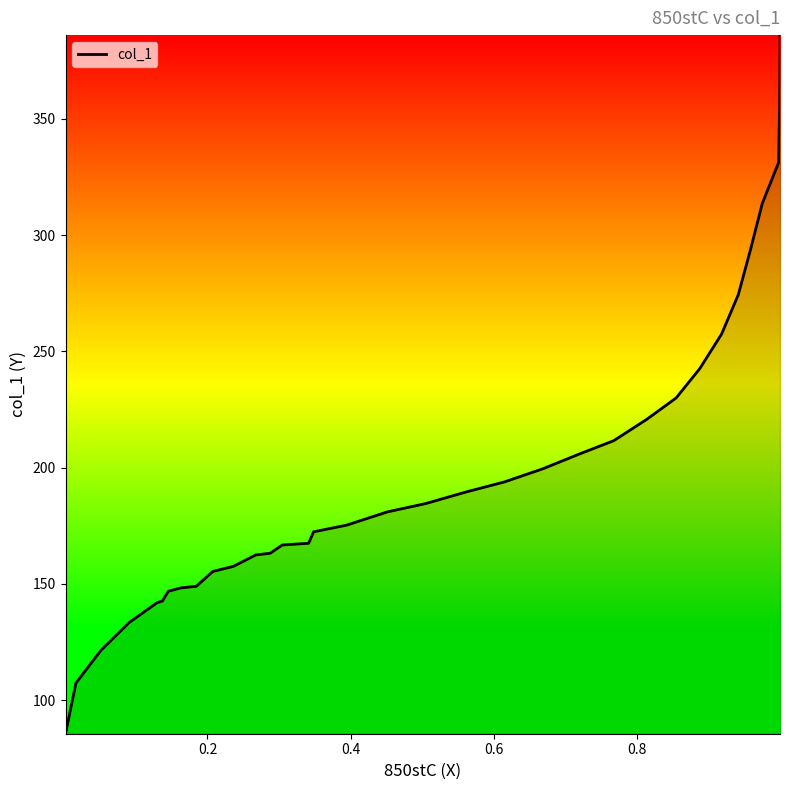

What is the minimum value shown in the chart?

85.6